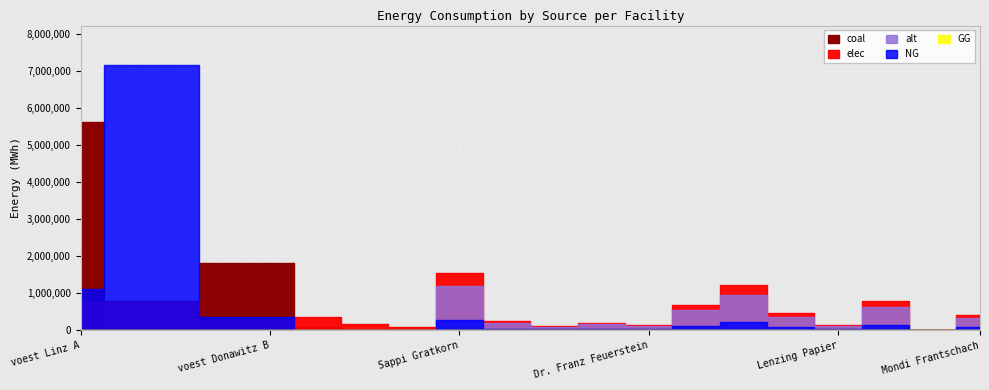

True or false: GG has more than 1 interior local peaks.

False